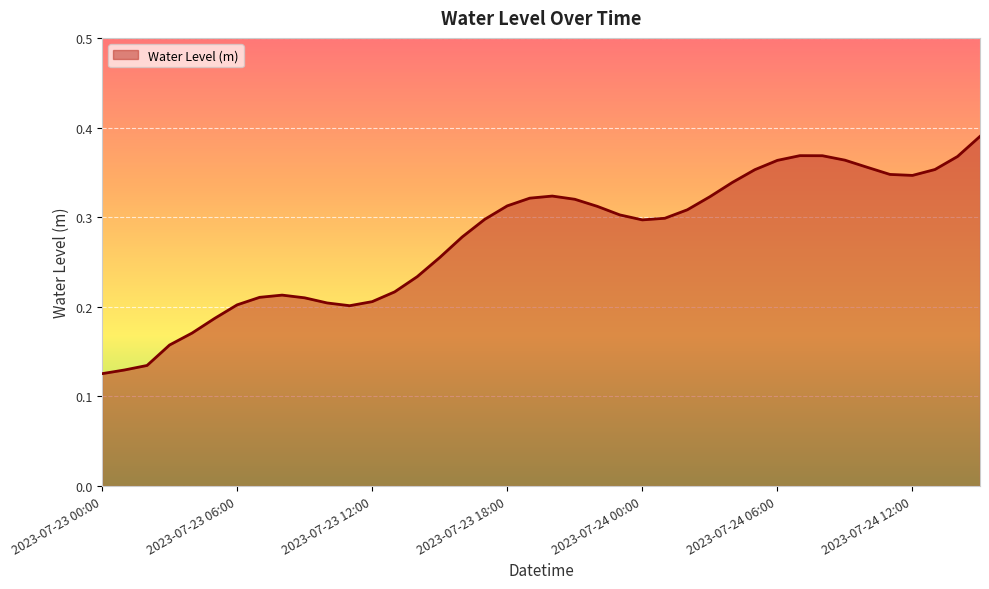

How many lines are shown in the chart?

1